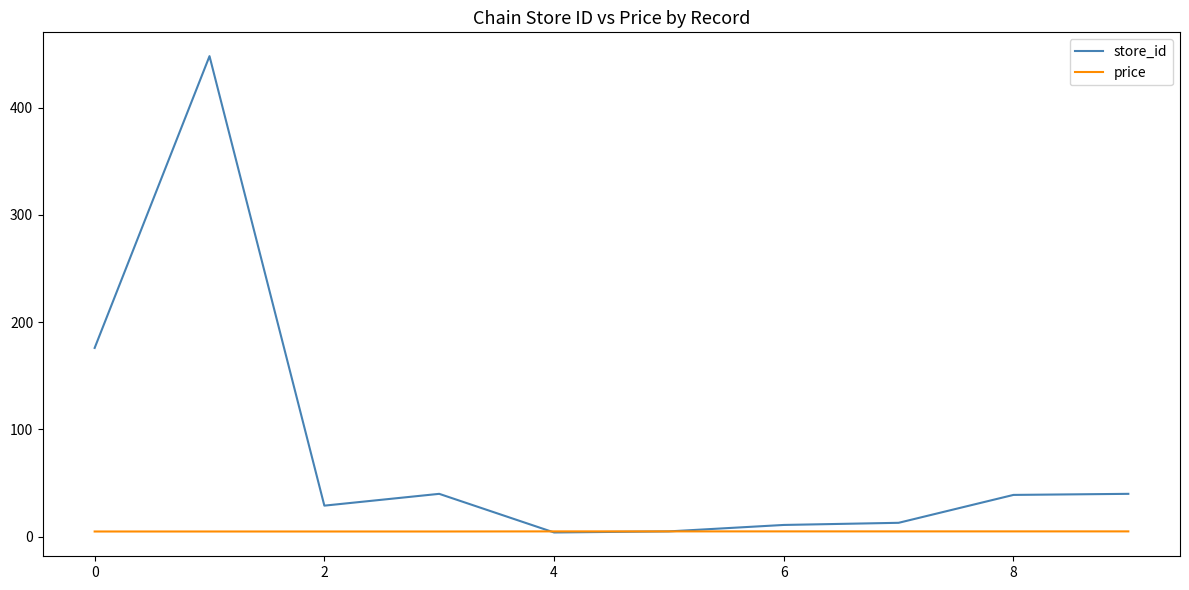

List the series in order of their overall mean, highest first.

store_id, price